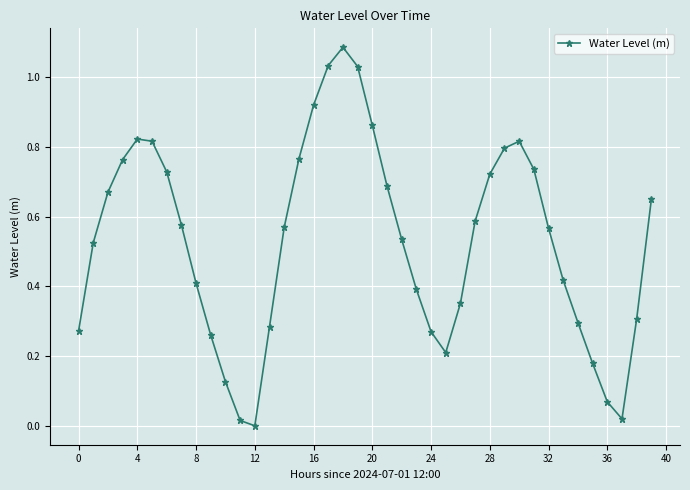

How many interior local peaks (higher than both neighbors) does the data have?

3